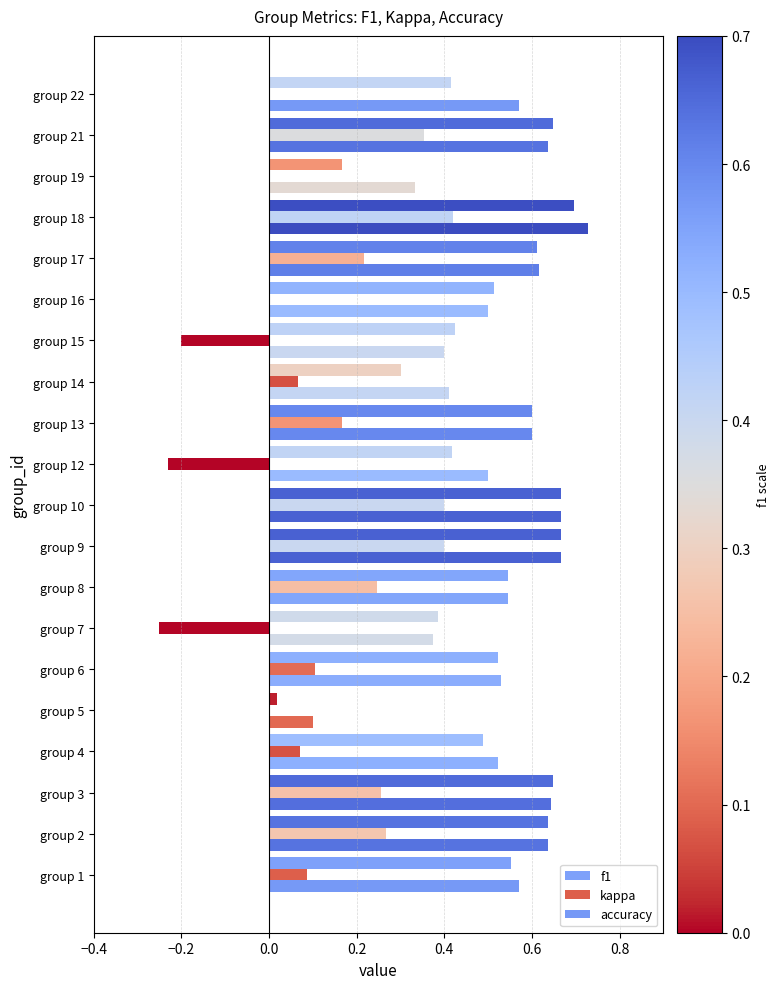

How many categories are shown in the chart?

20